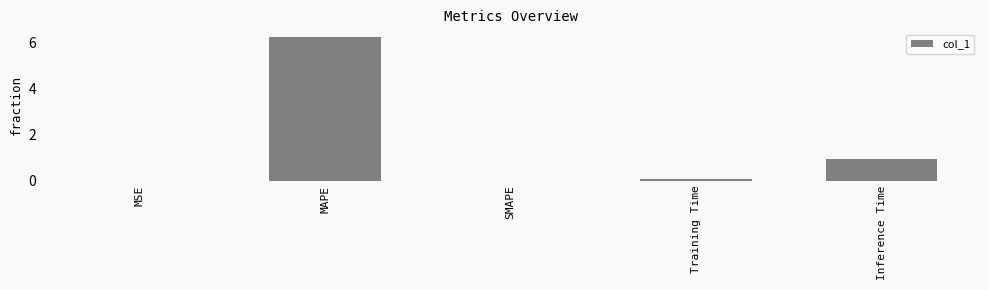

Which category has the highest value across all series?

MAPE